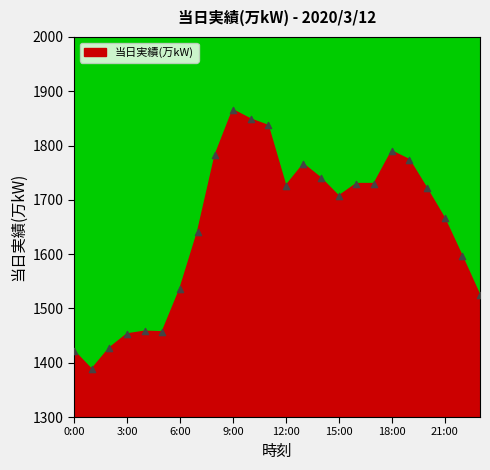

What Y value in the scatter plot is closest to 1627?

1641